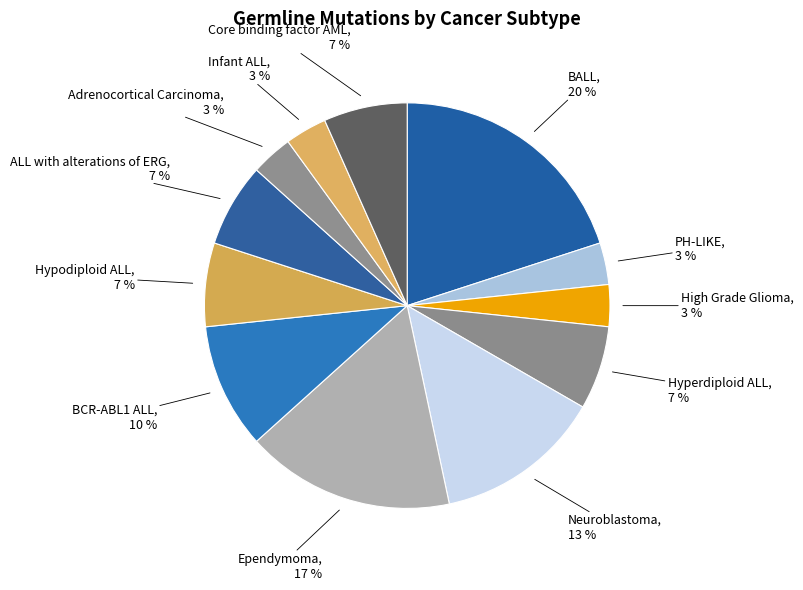

How many segments does this pie chart have?

12